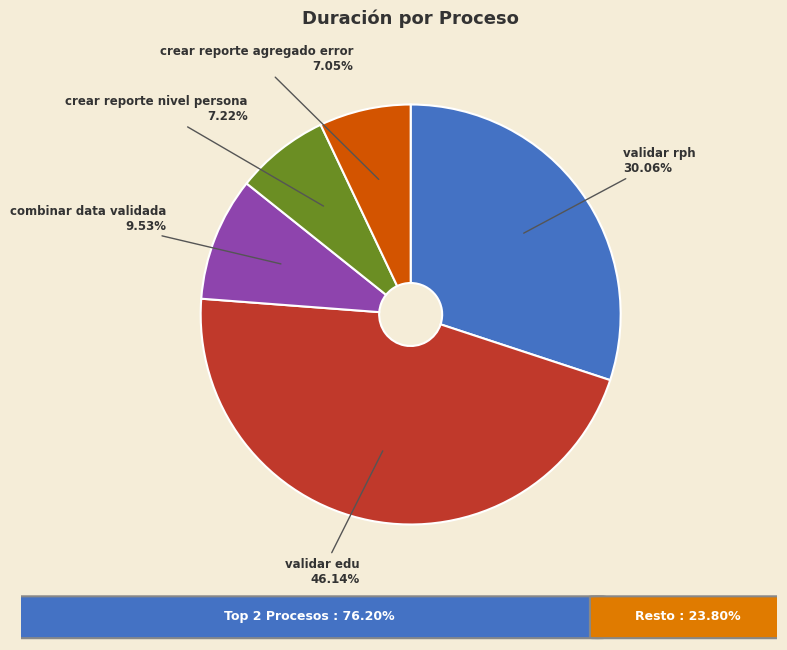

Is there any slice that represents more than half of the pie?

No